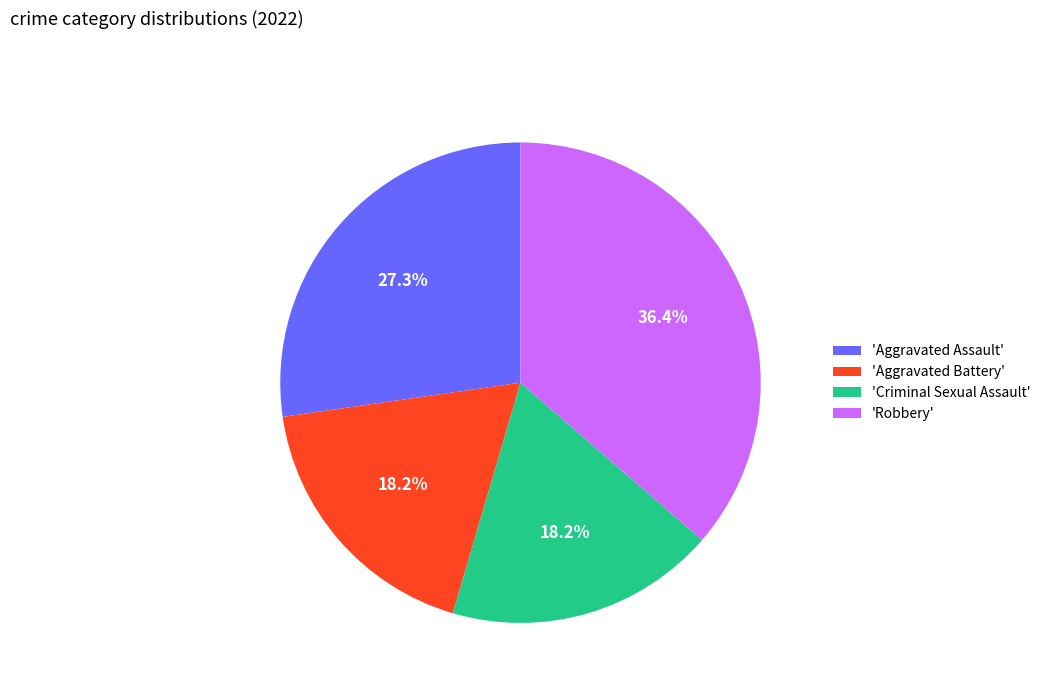

Between 'Robbery' and 'Aggravated Assault', which is larger?

'Robbery'